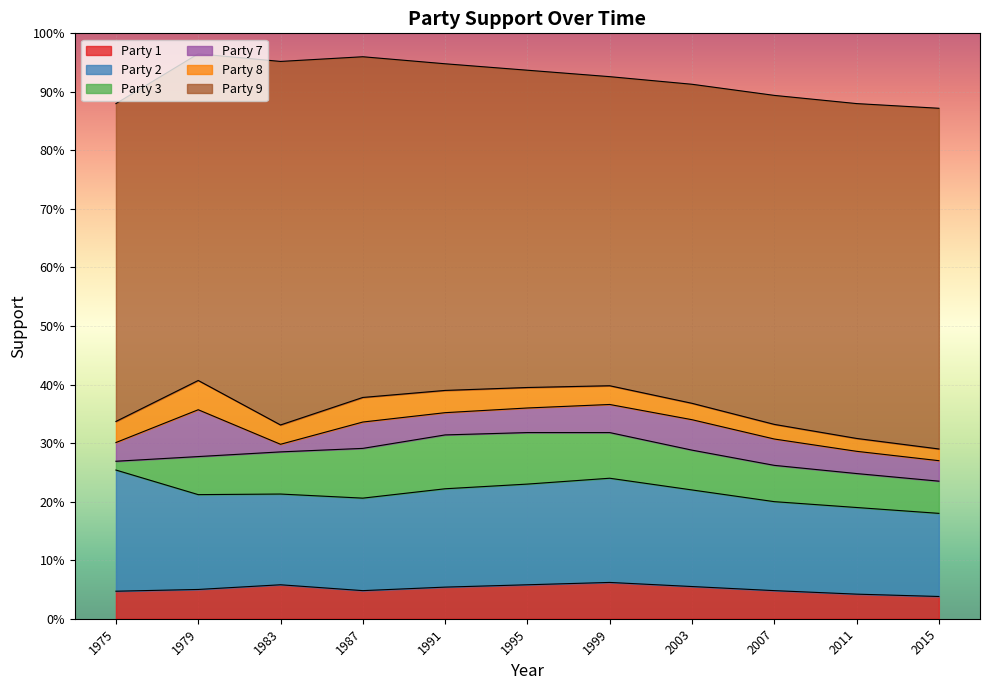

True or false: Party 1 and Party 8 intersect in this chart.

False